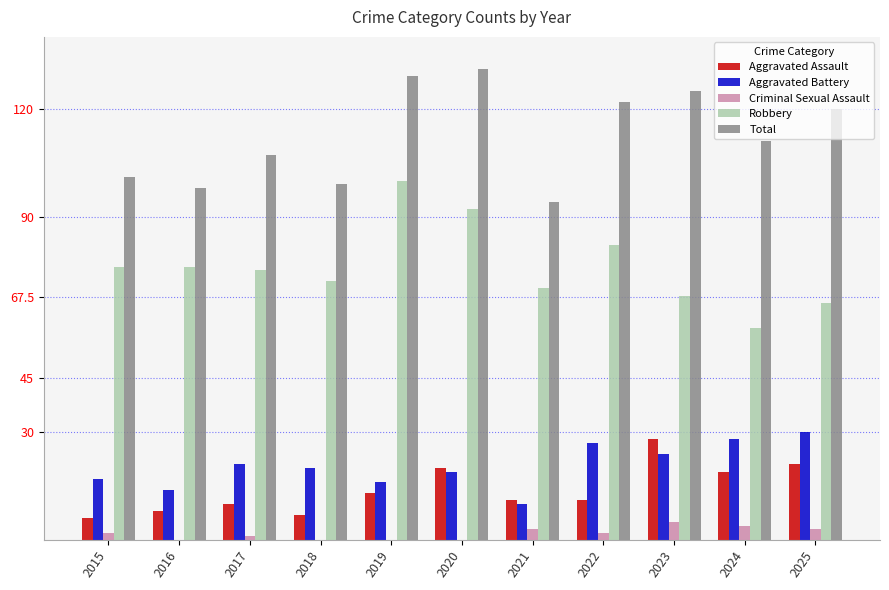

Read the Criminal Sexual Assault value at 2023.

5